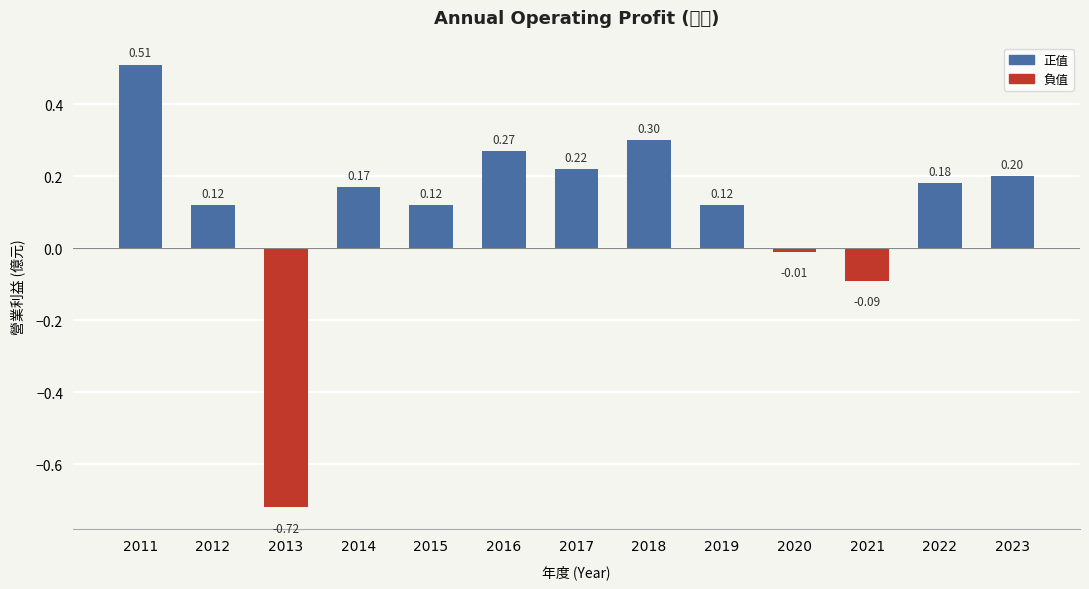

The value at 2022 is 0.3. True or false?

False